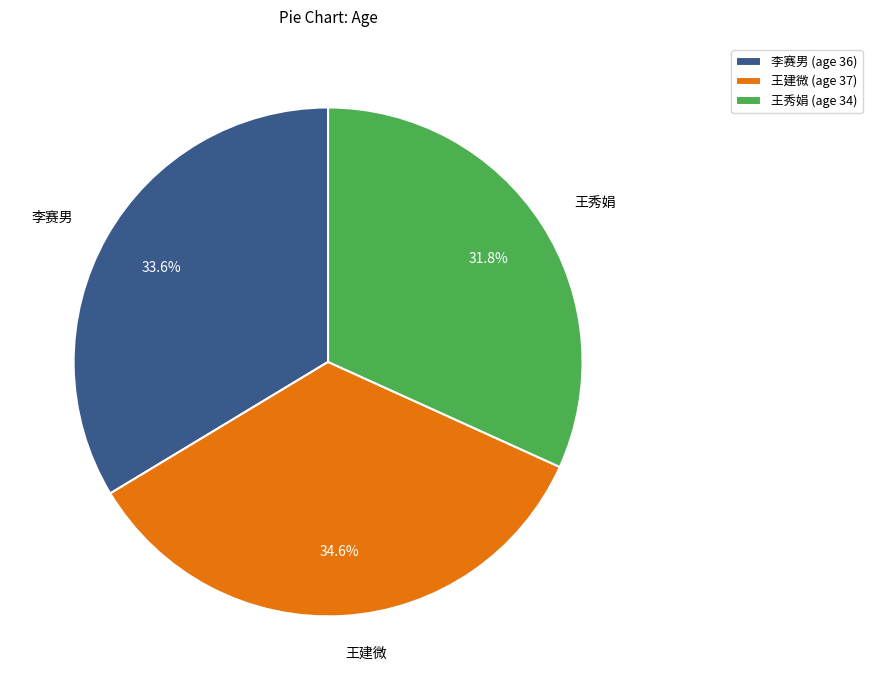

How many slices are in this pie chart?

3